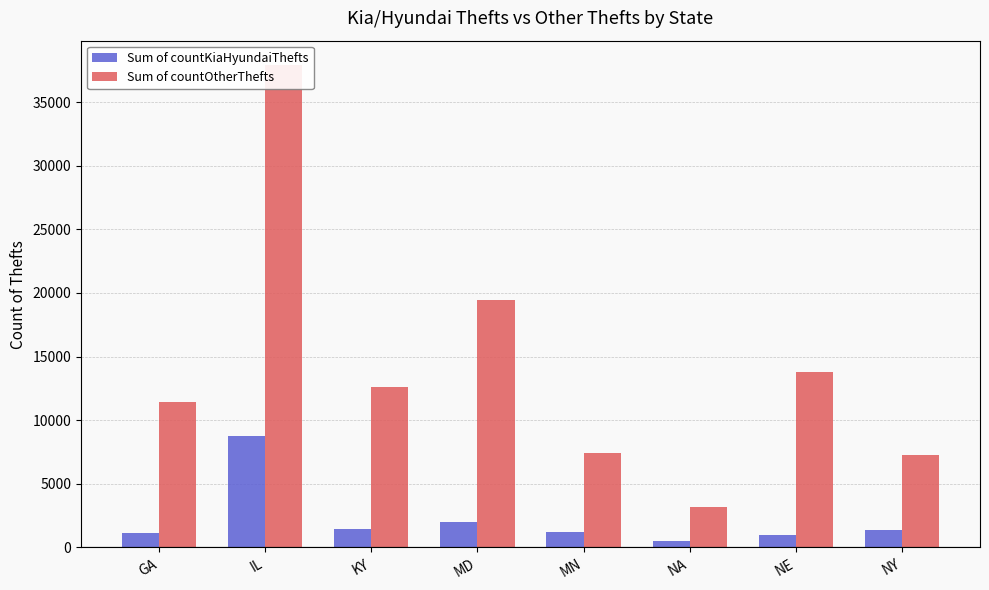

What are all the series names shown in the legend?

Sum of countKiaHyundaiThefts, Sum of countOtherThefts